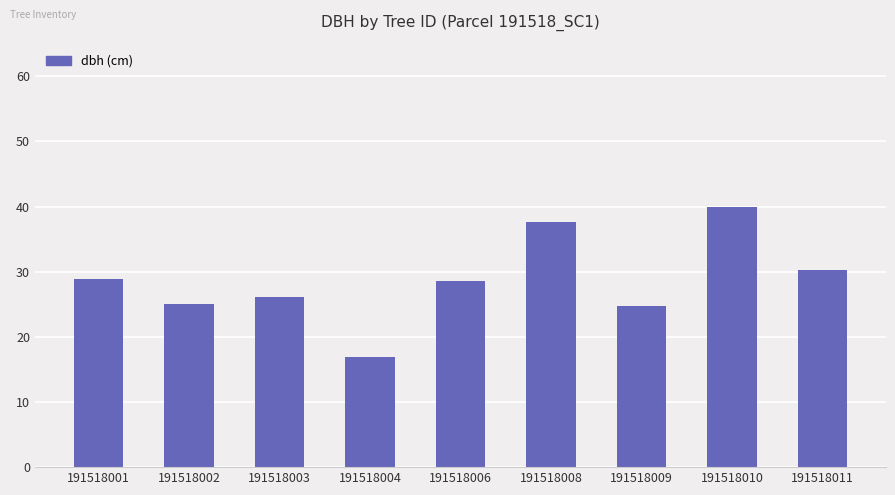

Between 191518006 and 191518010, which is larger?

191518010